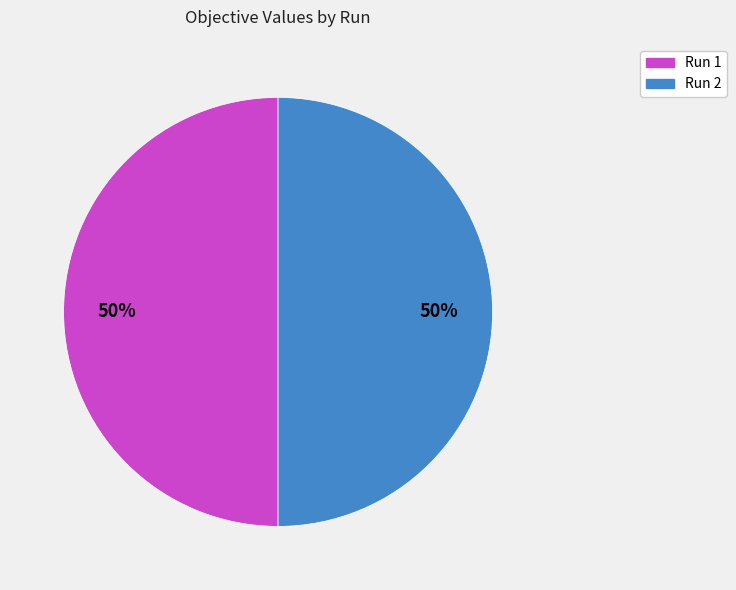

Do Run 2 and Run 1 together represent more than half of the pie?

Yes